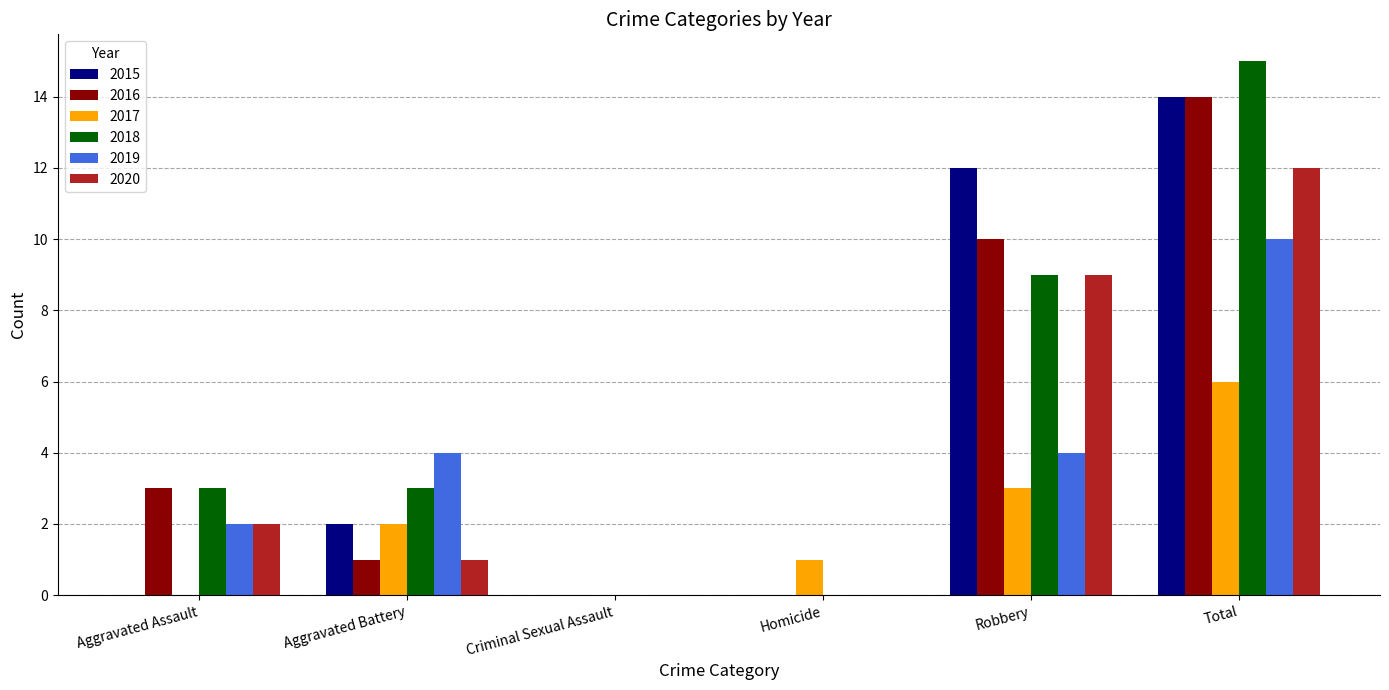

Reading left to right, what are all the values shown in this chart?

2015: 0	2	0	0	12	14
2016: 3	1	0	0	10	14
2017: 0	2	0	1	3	6
2018: 3	3	0	0	9	15
2019: 2	4	0	0	4	10
2020: 2	1	0	0	9	12